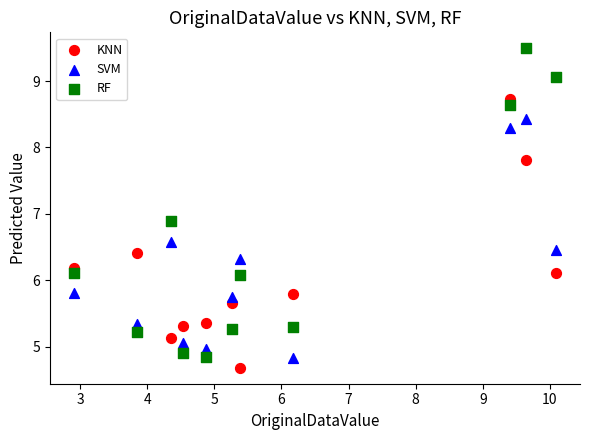

Across all data points, what is the range of X values (max minus min)?

7.2